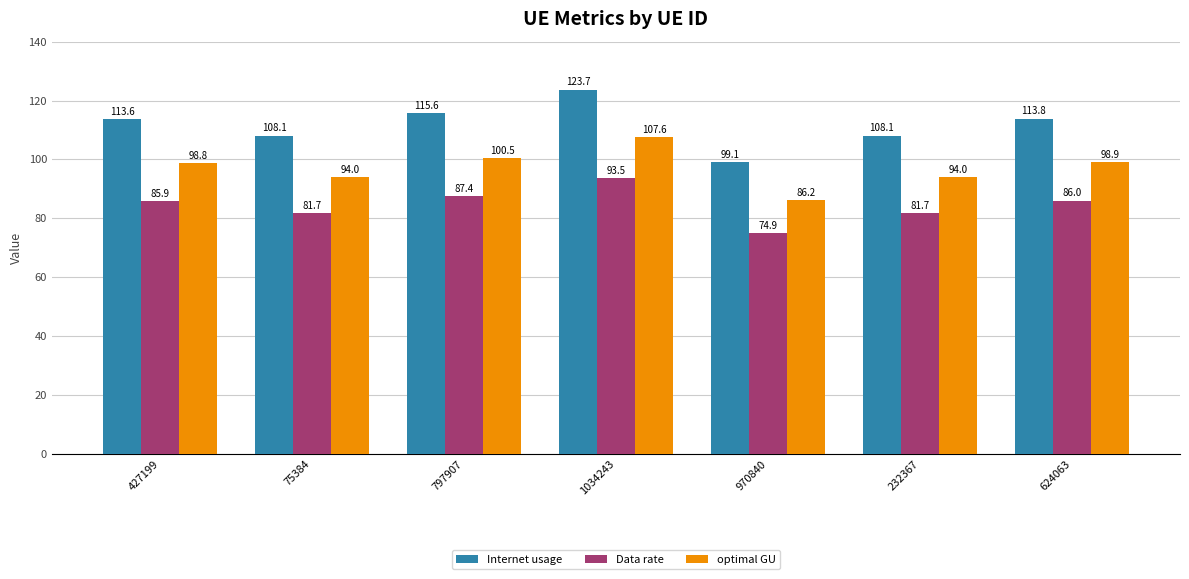

At 75384, list the series in order from largest to smallest.

Internet usage, optimal GU, Data rate